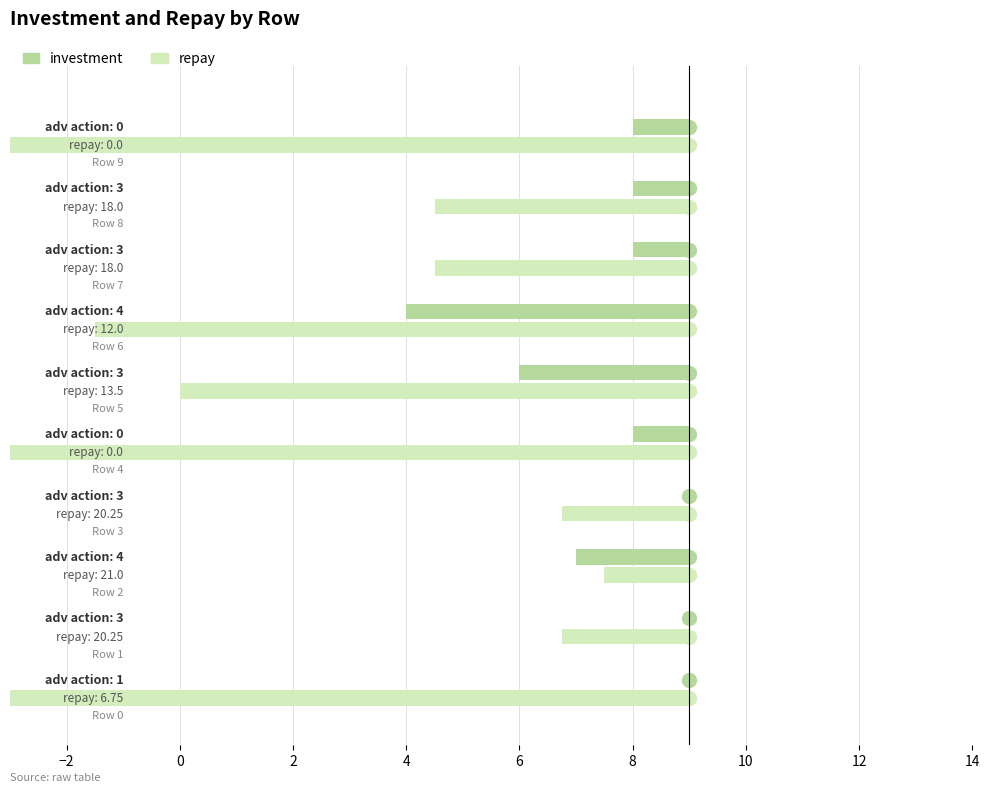

Reading left to right, list all the values displayed in this chart.

investment: 0=9.0	1=9.0	2=7.0	3=9.0	4=8.0	5=6.0	6=4.0	7=8.0	8=8.0	9=8.0
repay: 0=6.8	1=20.2	2=21.0	3=20.2	4=0.0	5=13.5	6=12.0	7=18.0	8=18.0	9=0.0